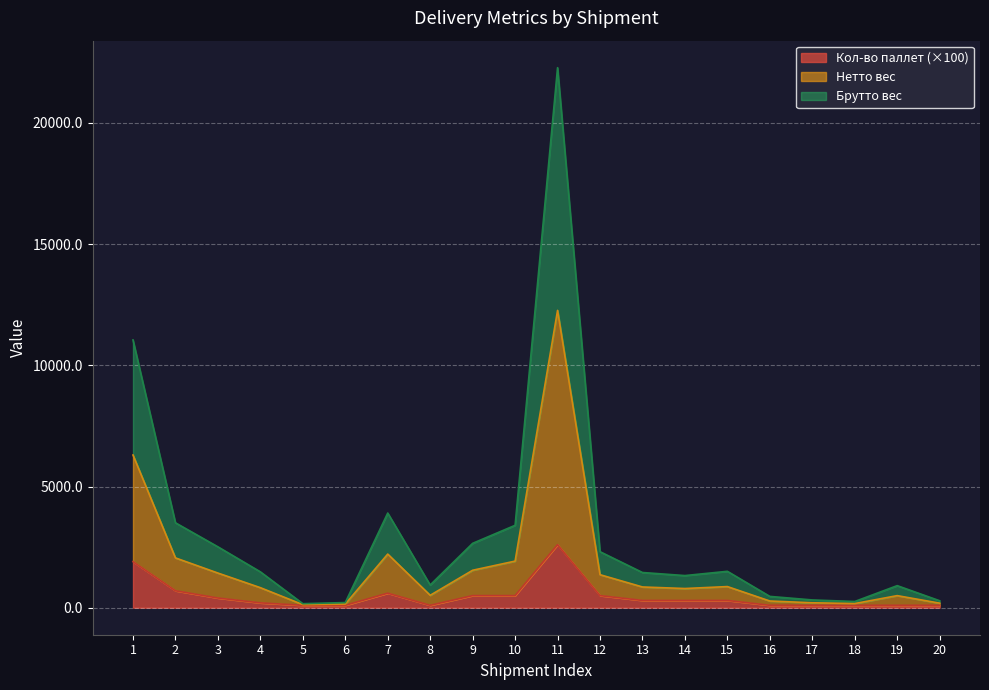

Which series has the largest range (max minus min)?

Брутто вес